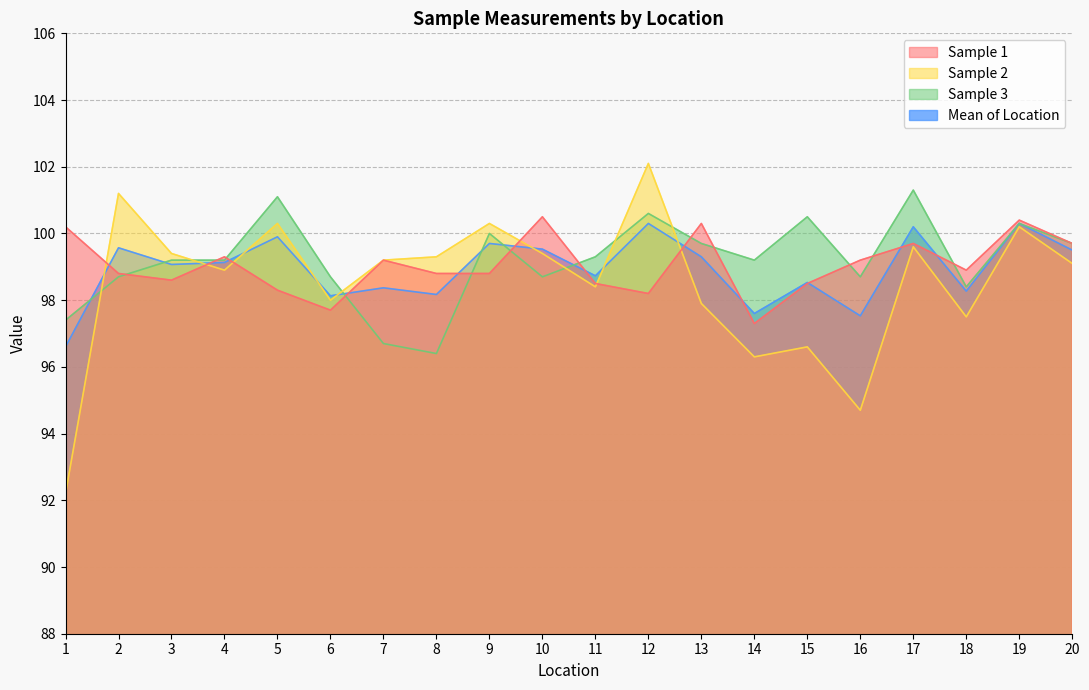

Does the chart have visible grid lines?

Yes